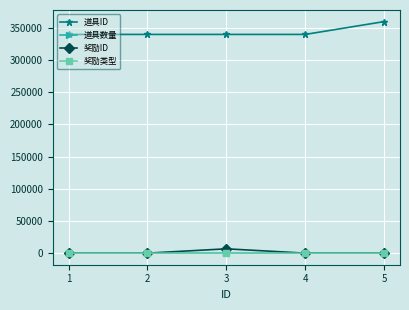

True or false: 道具ID and 道具数量 intersect in this chart.

False